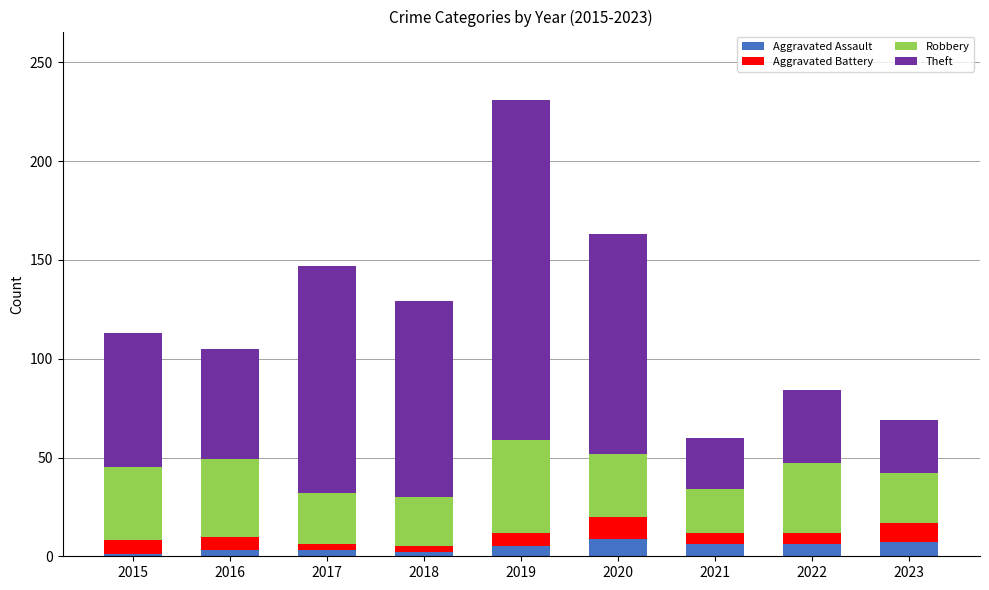

What is the total value across all series at 2022?

84